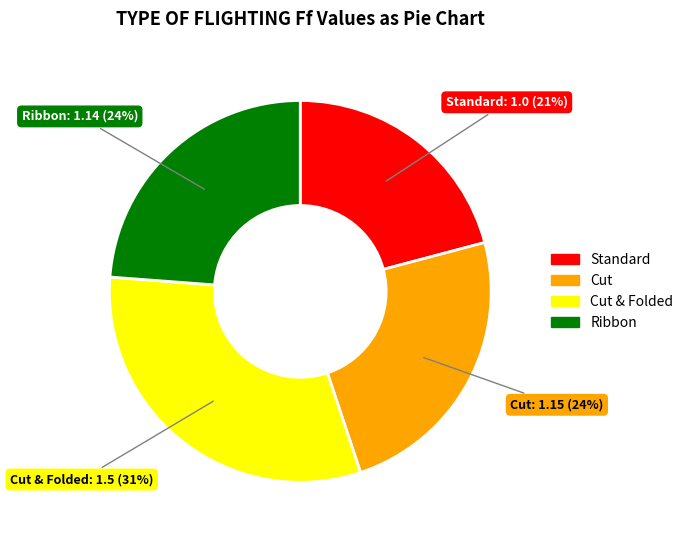

To the nearest percent, what is the difference between the largest and smallest slice percentages?

10%